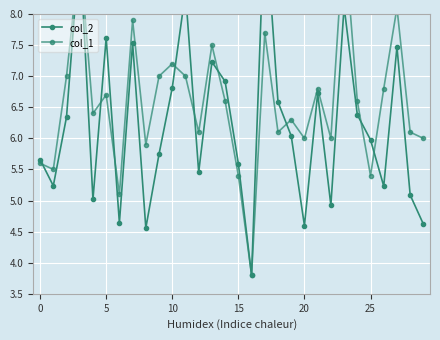

The value of col_1 at 28 is 2.5. True or false?

False